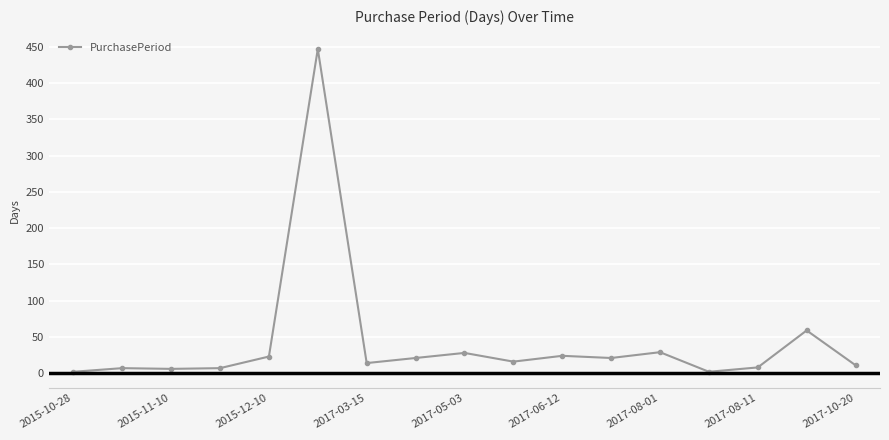

What is the maximum value shown in the chart?

447